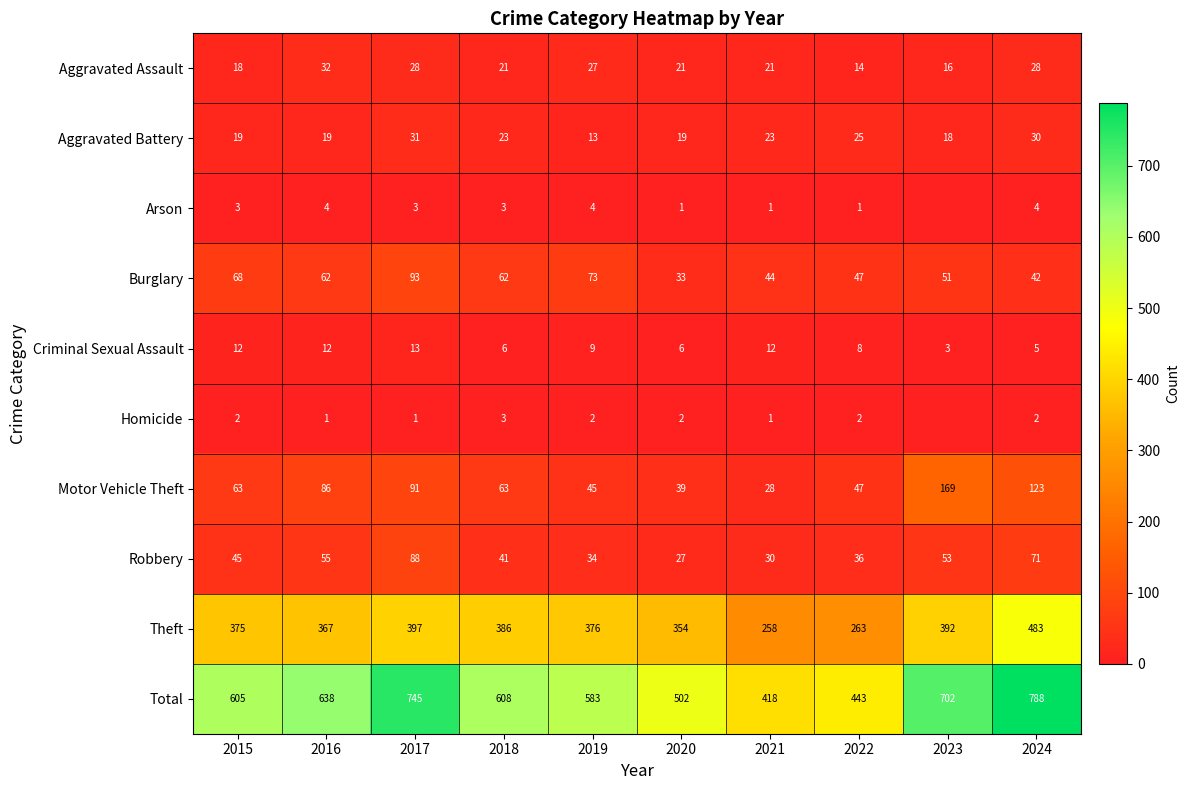

At which label is Criminal Sexual Assault closest to 8?

2022